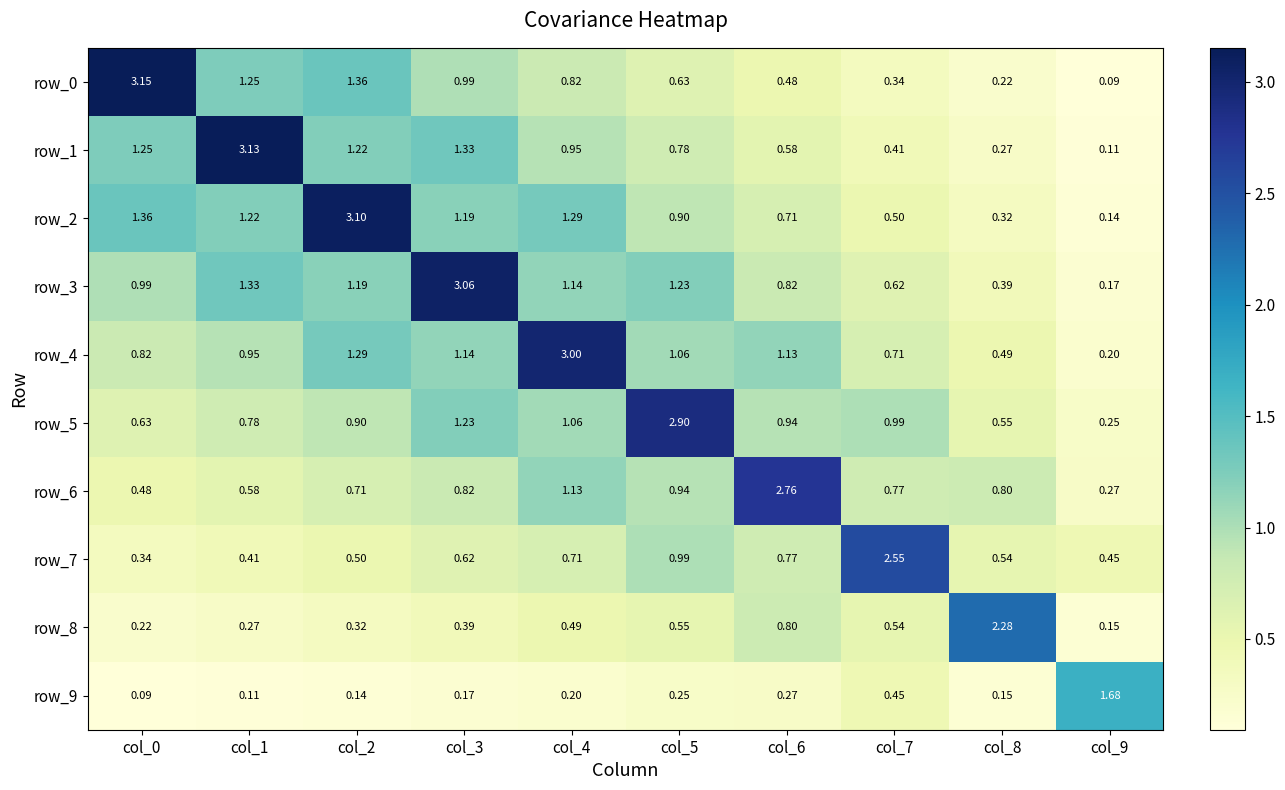

The row_6 series shows 0.5 at col_0. True or false?

True